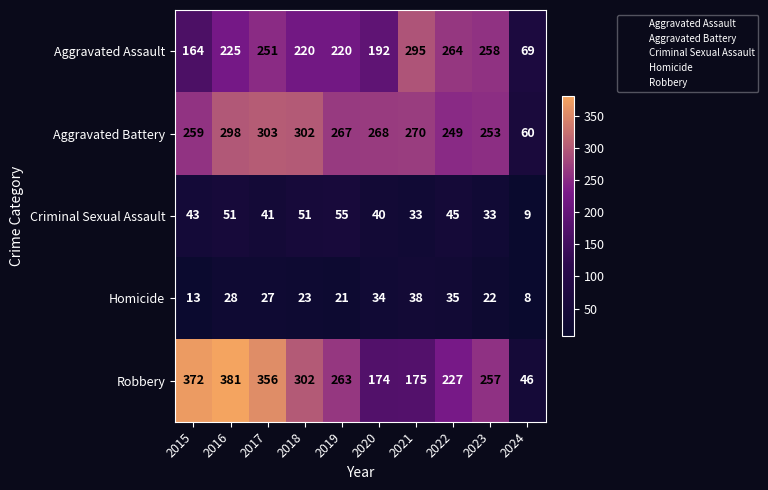

At 2020, list the series in order from smallest to largest.

Homicide, Criminal Sexual Assault, Robbery, Aggravated Assault, Aggravated Battery